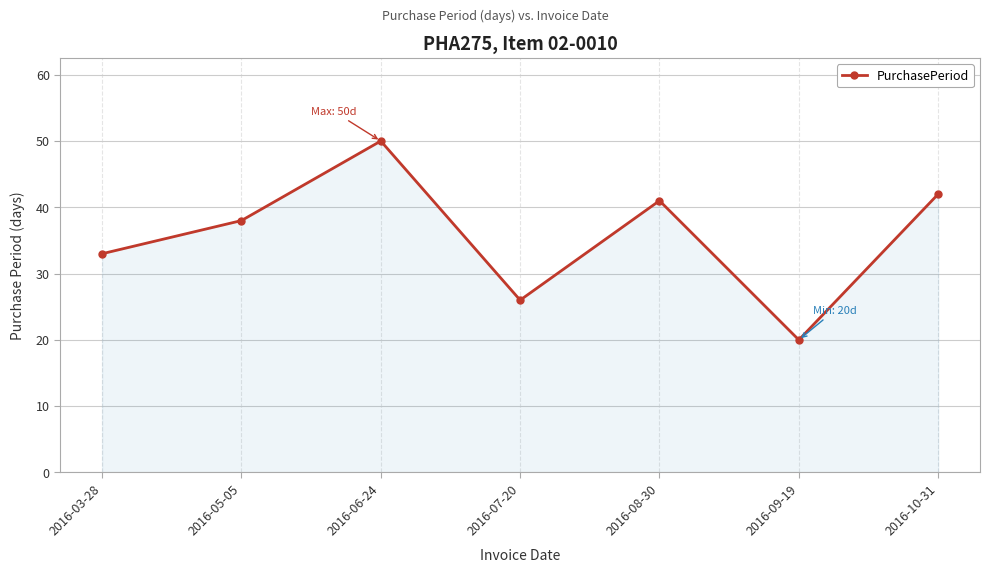

The chart shows a value of 34 at 2016-07-20. True or false?

False